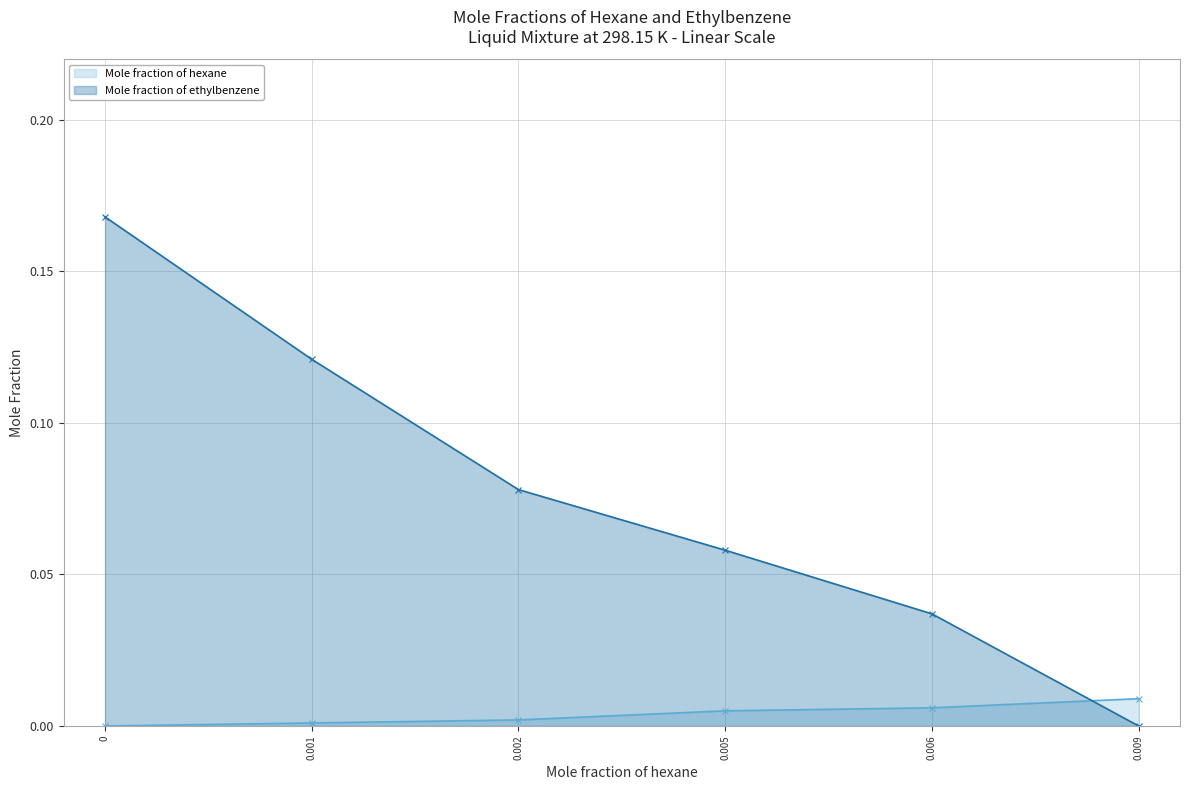

At how many categories does at least one series exceed 0?

6